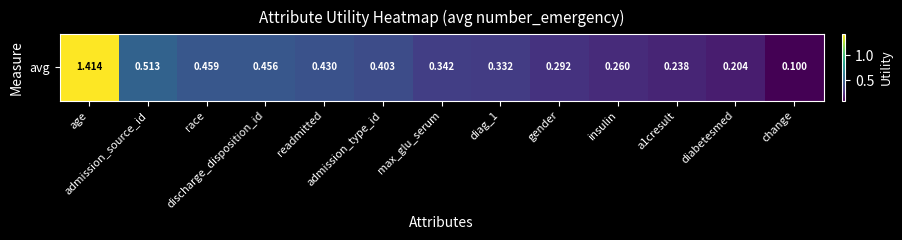

Is it true that the value at gender is 0.5?

False